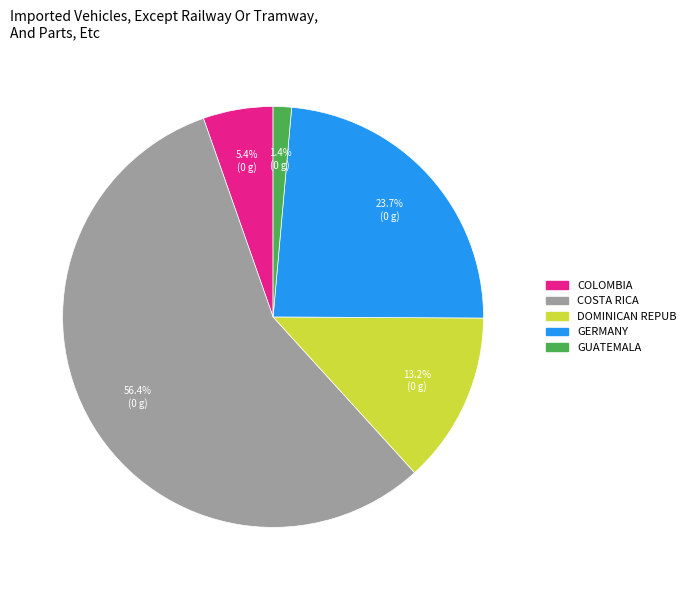

Is there a majority slice in this chart?

Yes